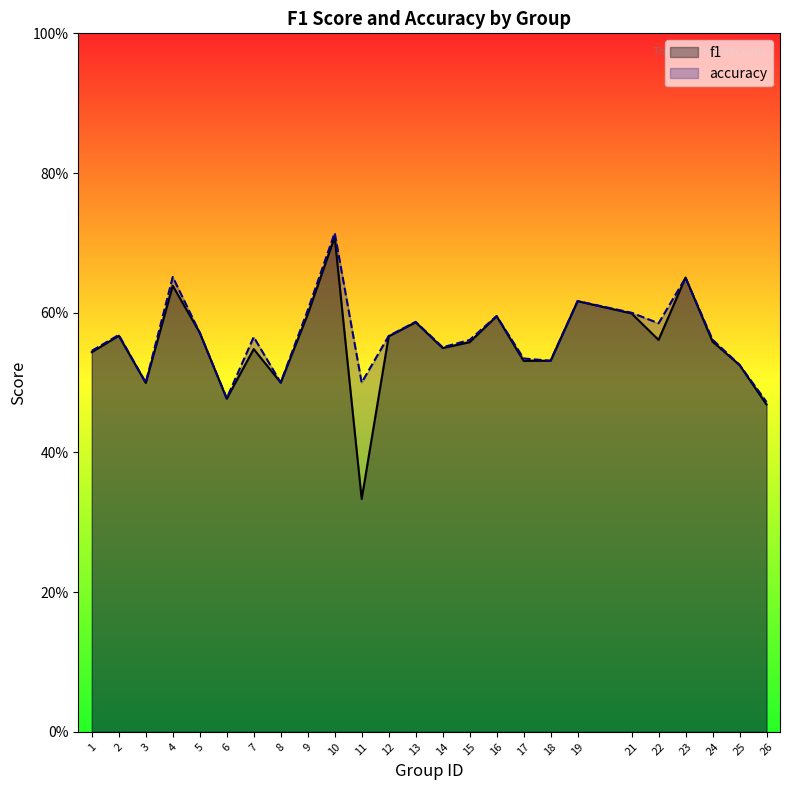

What value does the f1 series have at 2?

0.6